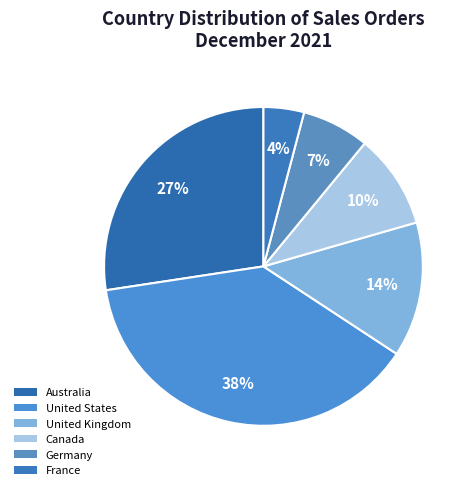

How many slices are in this pie chart?

6